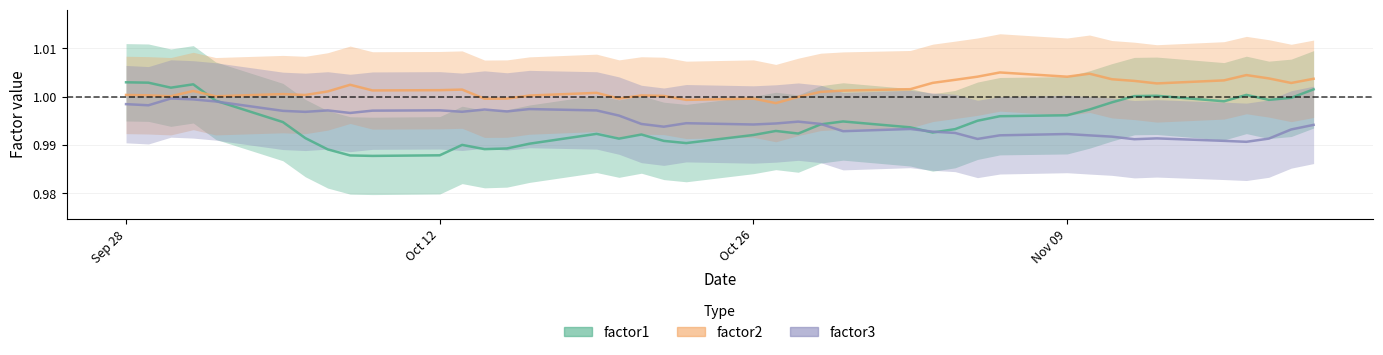

What are all the series names shown in the legend?

factor1, factor2, factor3